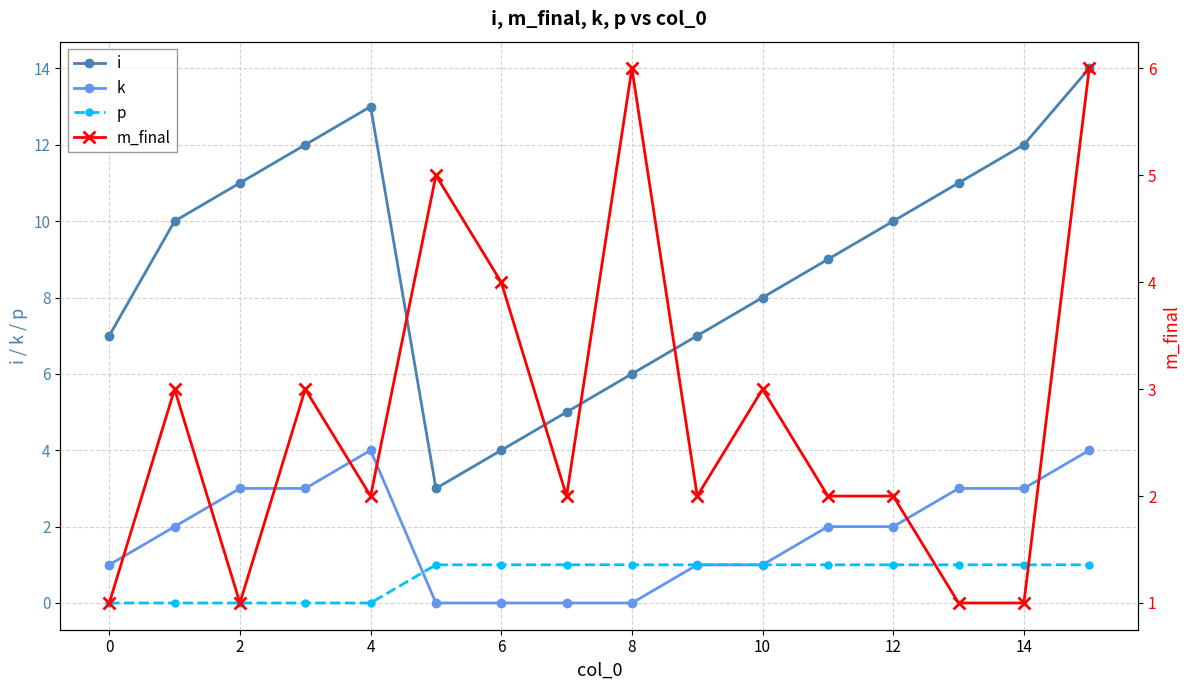

In m_final, how many points are higher than both neighbors (excluding endpoints)?

5